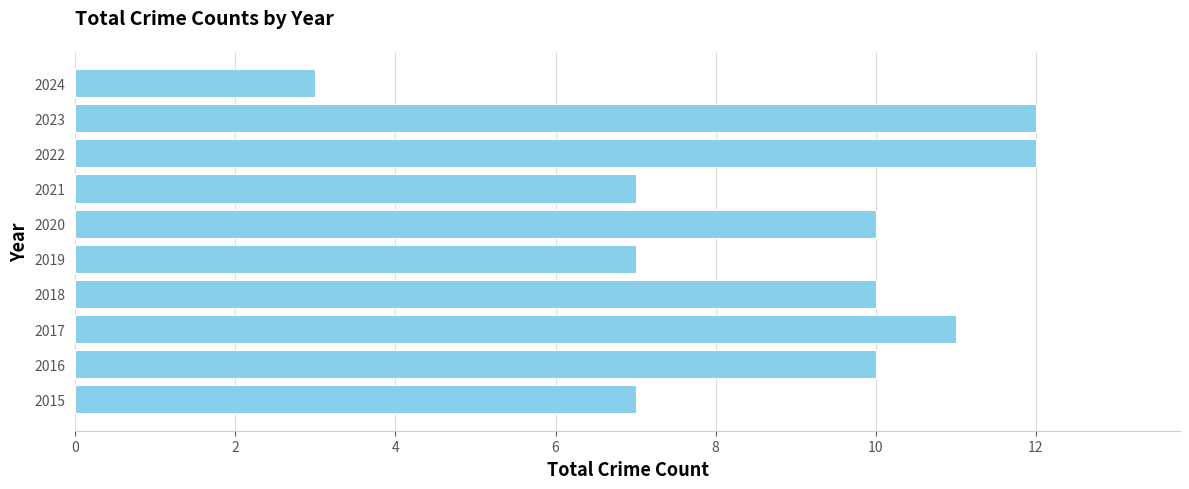

Approximately how many times larger is the value at 2021 compared to 2024?

2.3